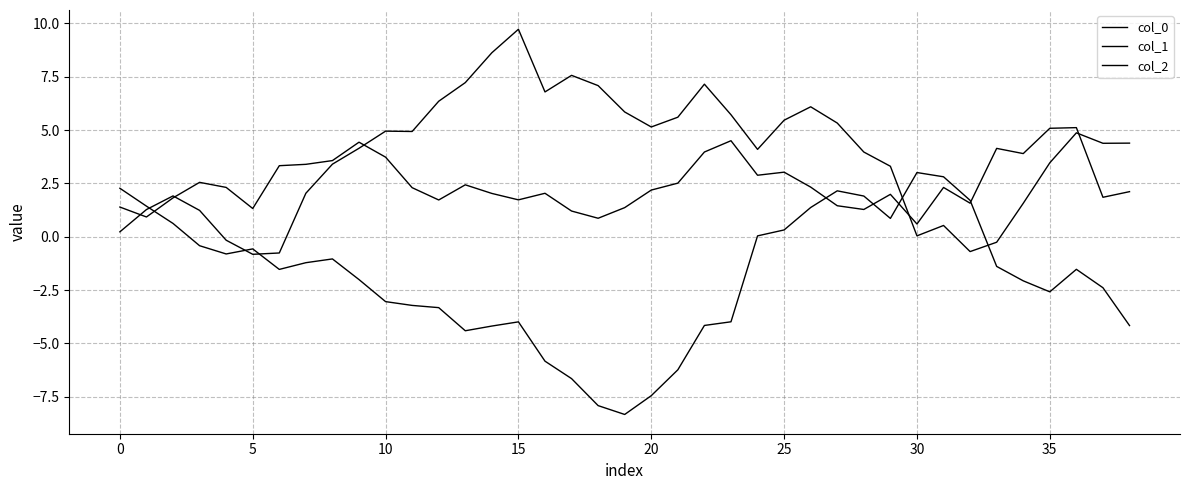

Rank the series by their average value, from lowest to highest.

col_1, col_2, col_0